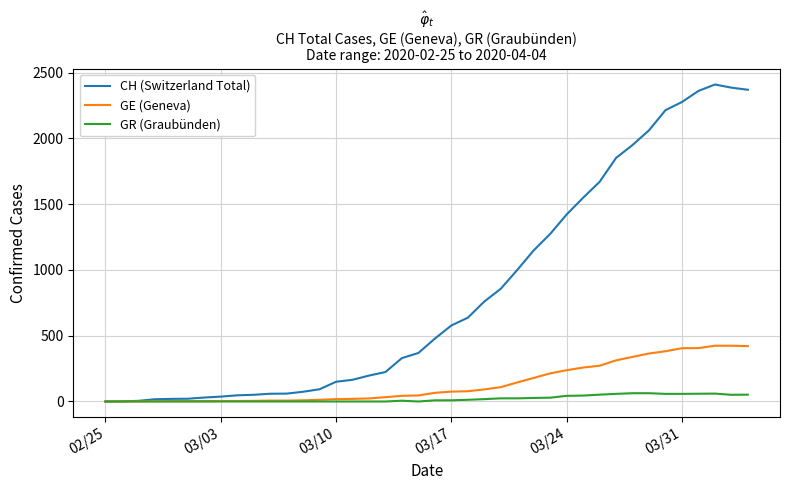

Which series has the largest range (max minus min)?

CH (Switzerland Total)